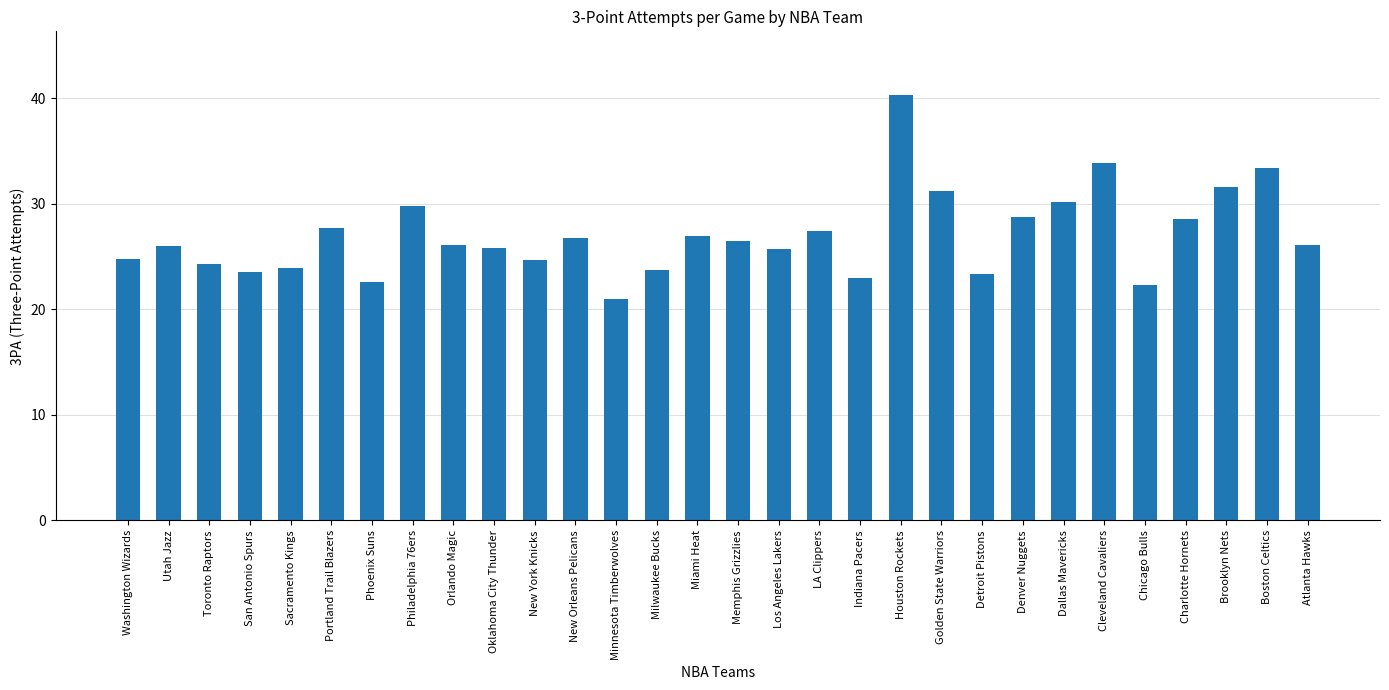

What is the average value?

27.0